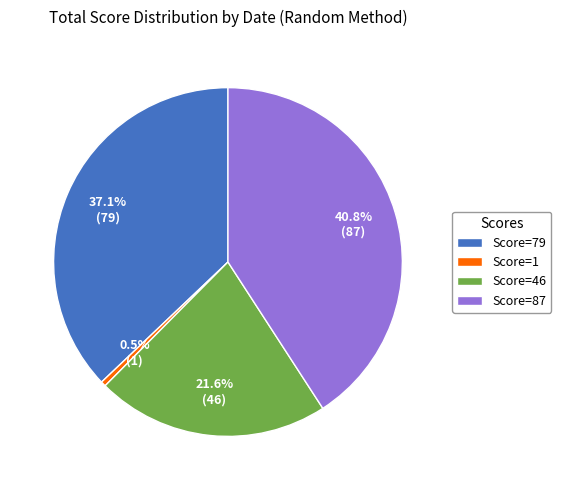

Approximately how many times larger is the value at Score=79 compared to Score=1?

79.0